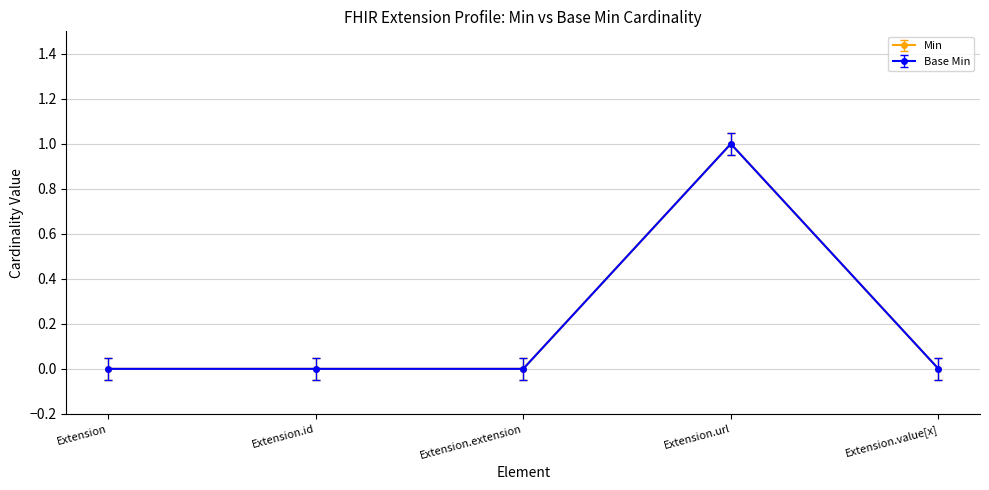

True or false: Min and Base Min intersect in this chart.

False